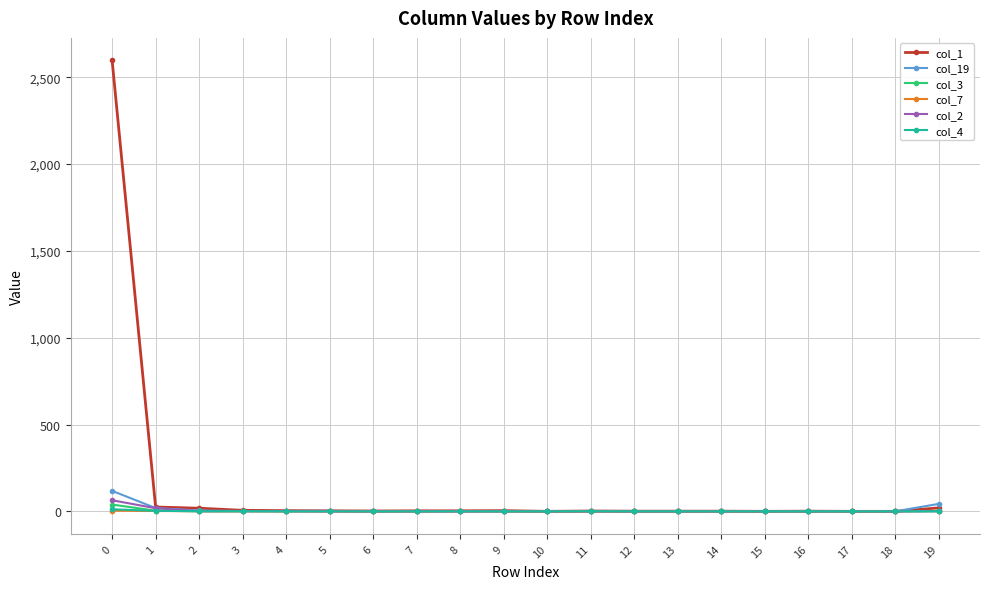

Which series has the largest total across all categories?

col_1